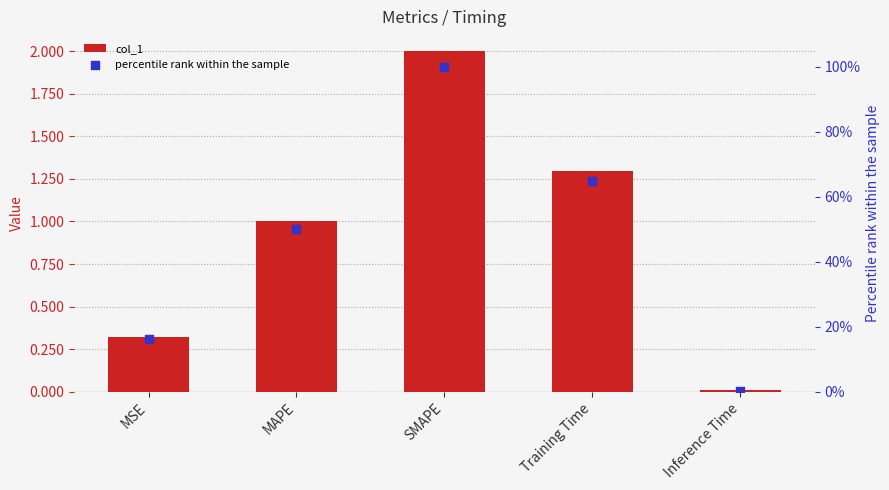

Which series has the widest spread of Y values?

percentile rank within the sample